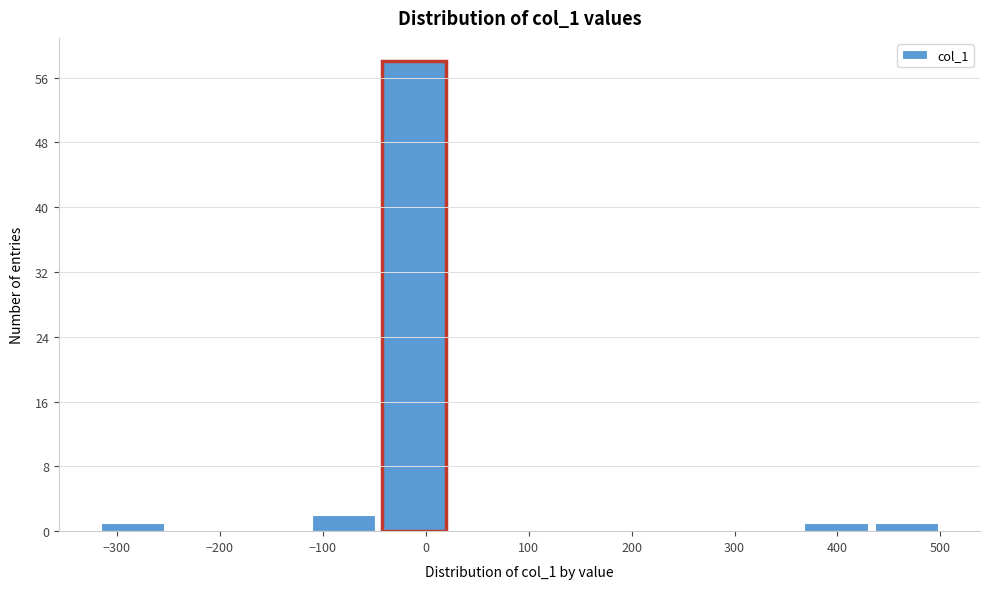

What is the height of the bar covering 430 to 500 on the x-axis? Neither the bar edges nor the heights are printed on the chart, so give them approximately, as read against the axes.

1